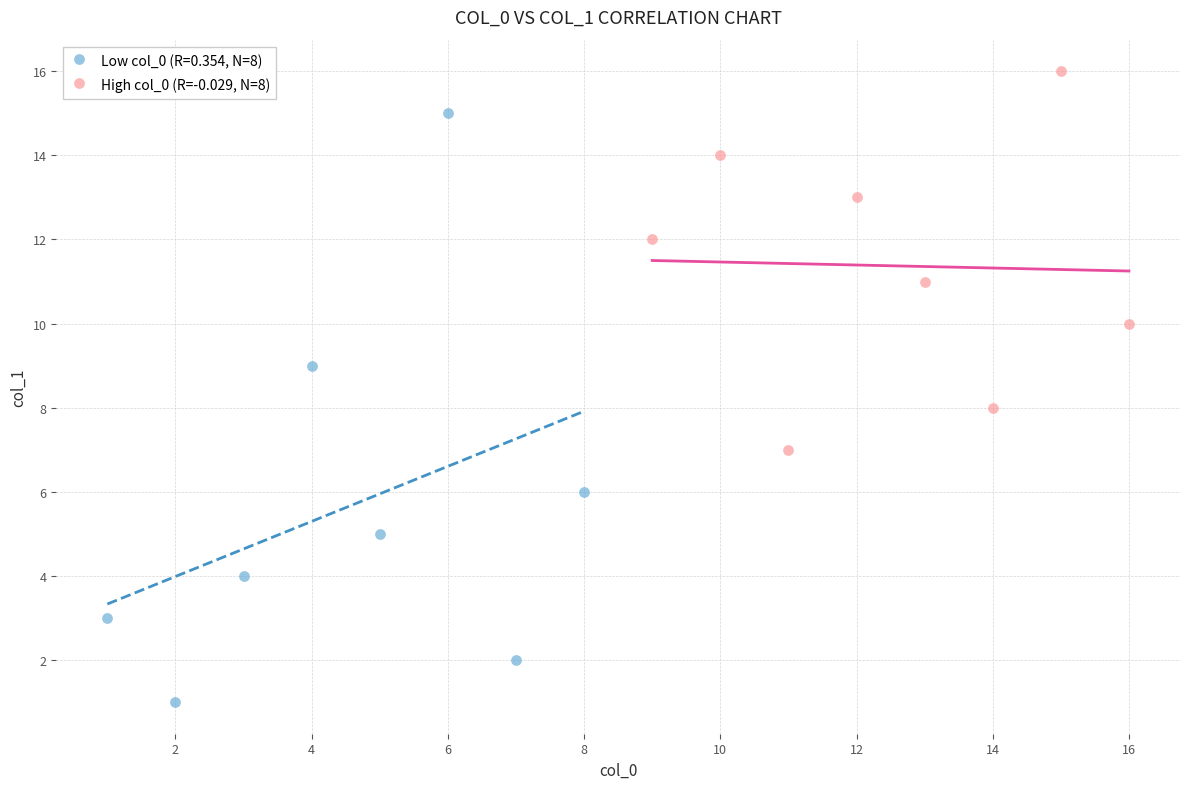

Which series contains the highest Y value?

High col_0 (R=-0.029, N=8)